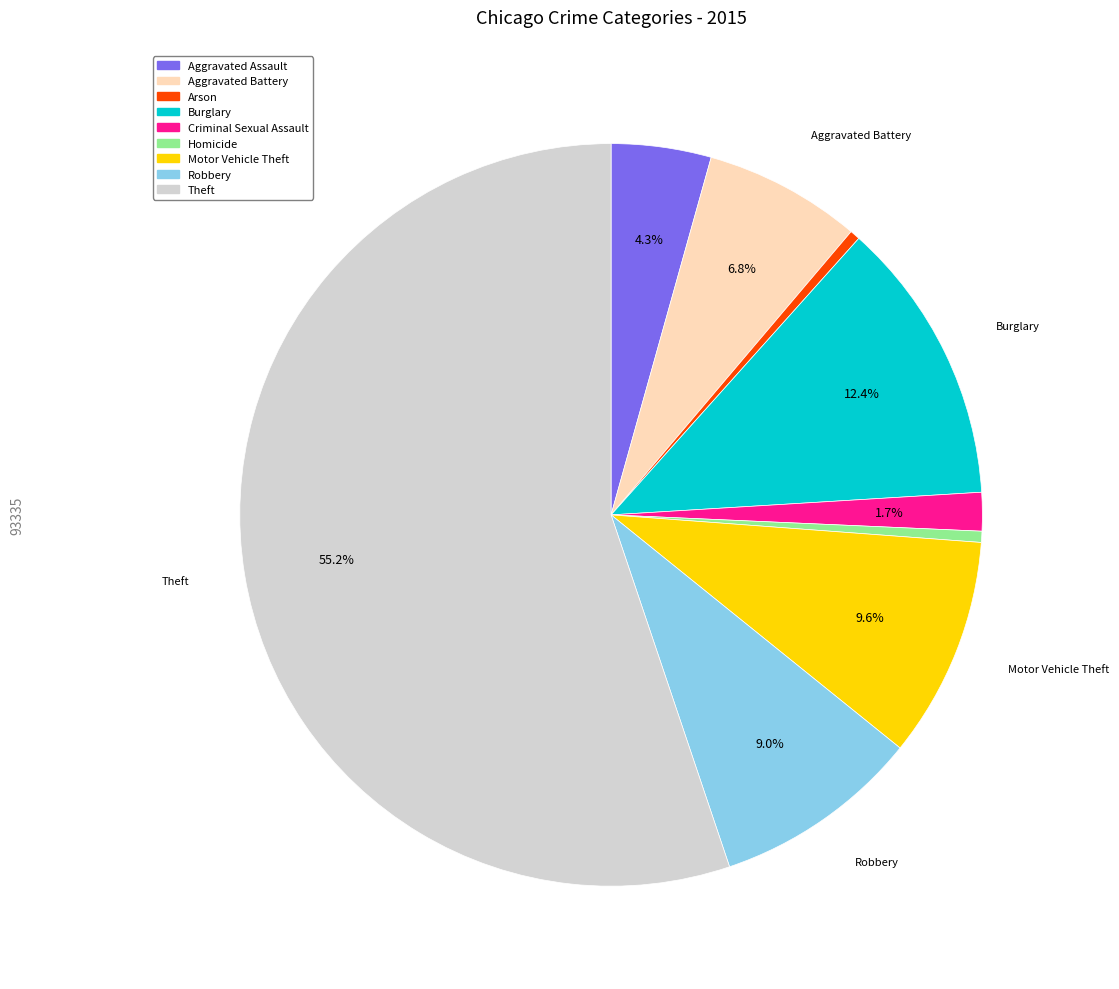

To the nearest percent, what percentage of the pie is Robbery?

9%